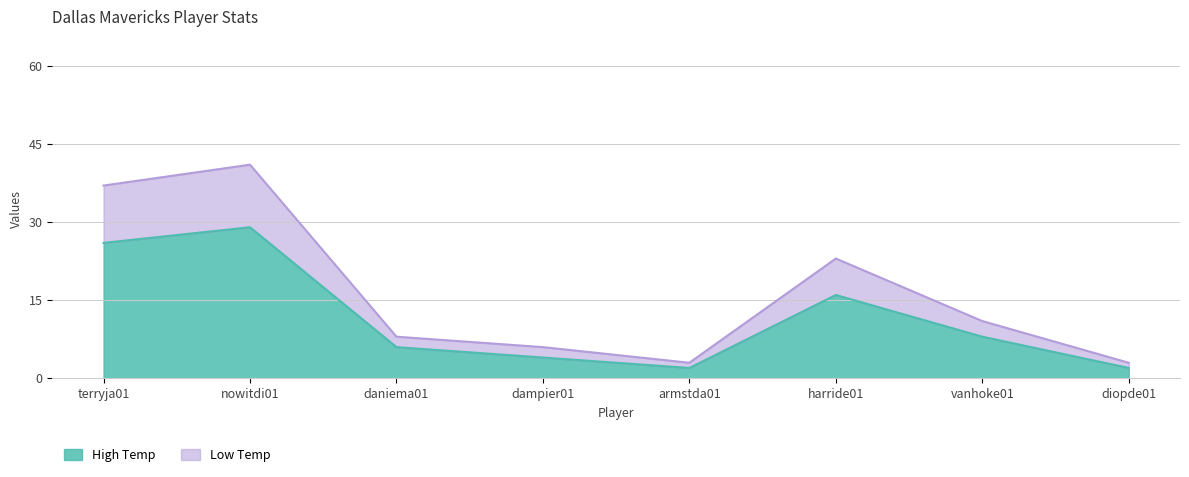

What is the sum of the High Temp values at dampier01 and terryja01?

30